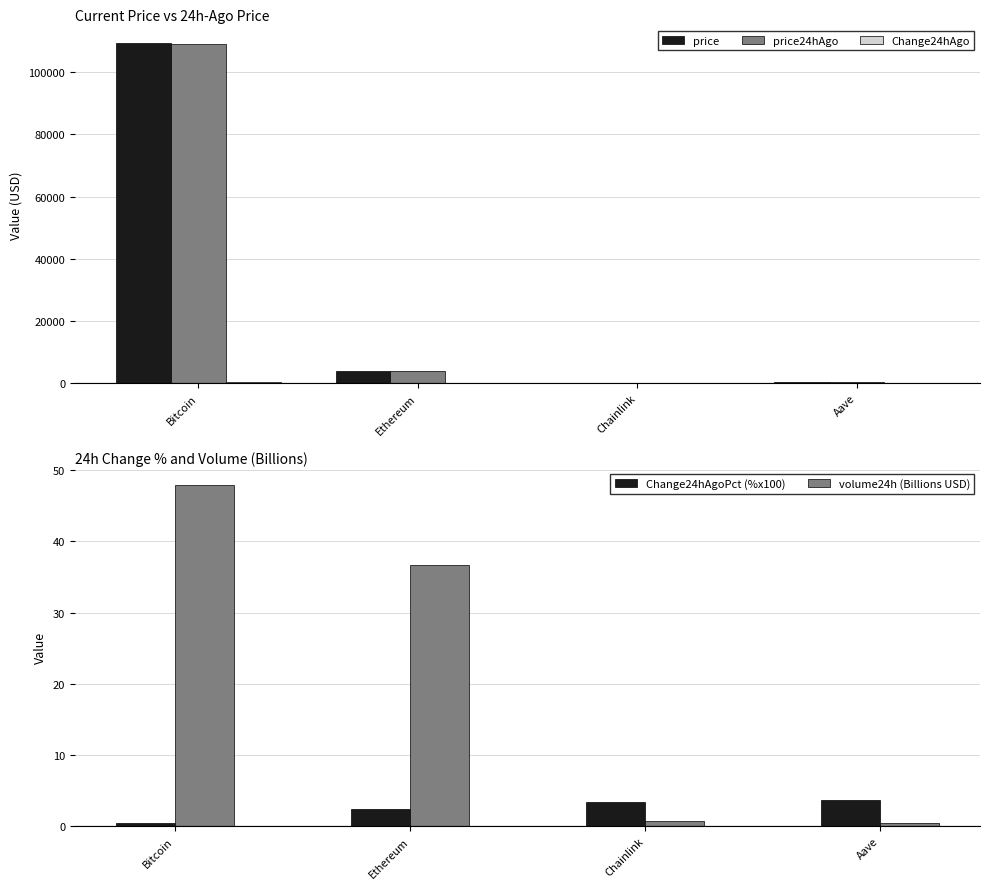

Is the value of volume24h (Billions USD) at Chainlink greater than the value of Change24hAgoPct (%x100) at Bitcoin?

Yes